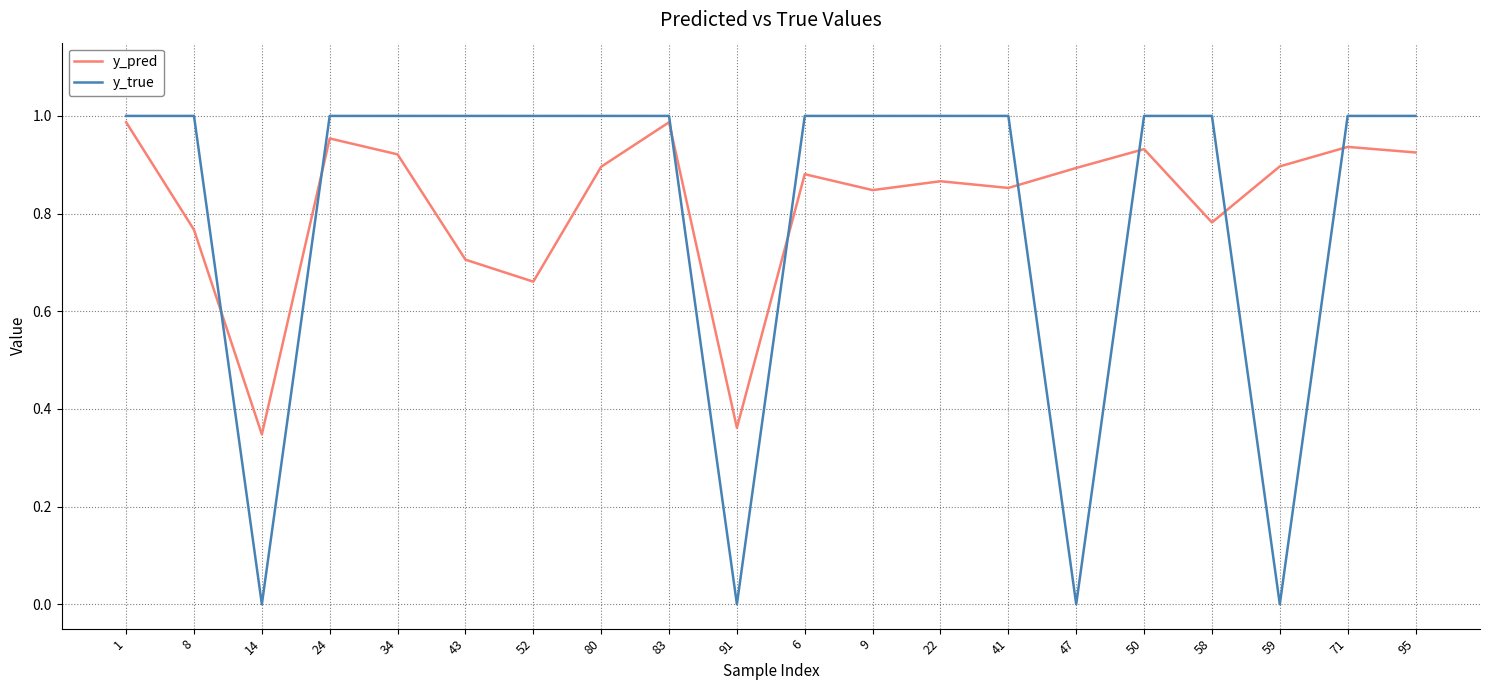

Is it true that y_pred equals 1.1 at 52?

False